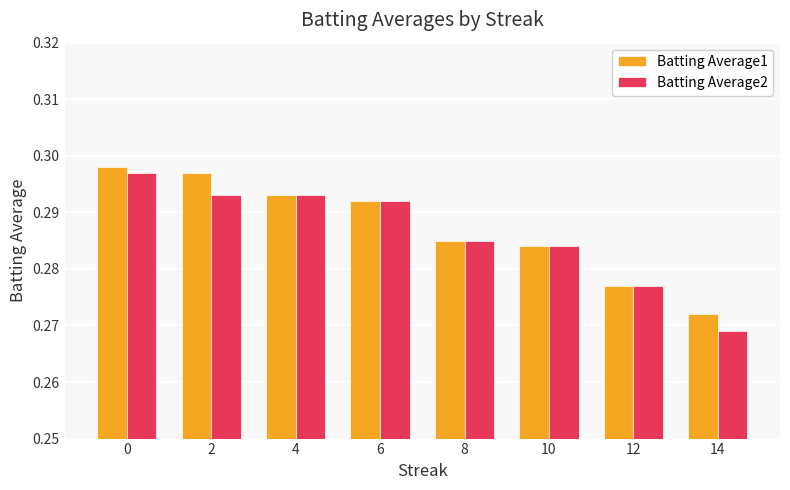

How many Batting Average2 values are between 0 and 1?

8